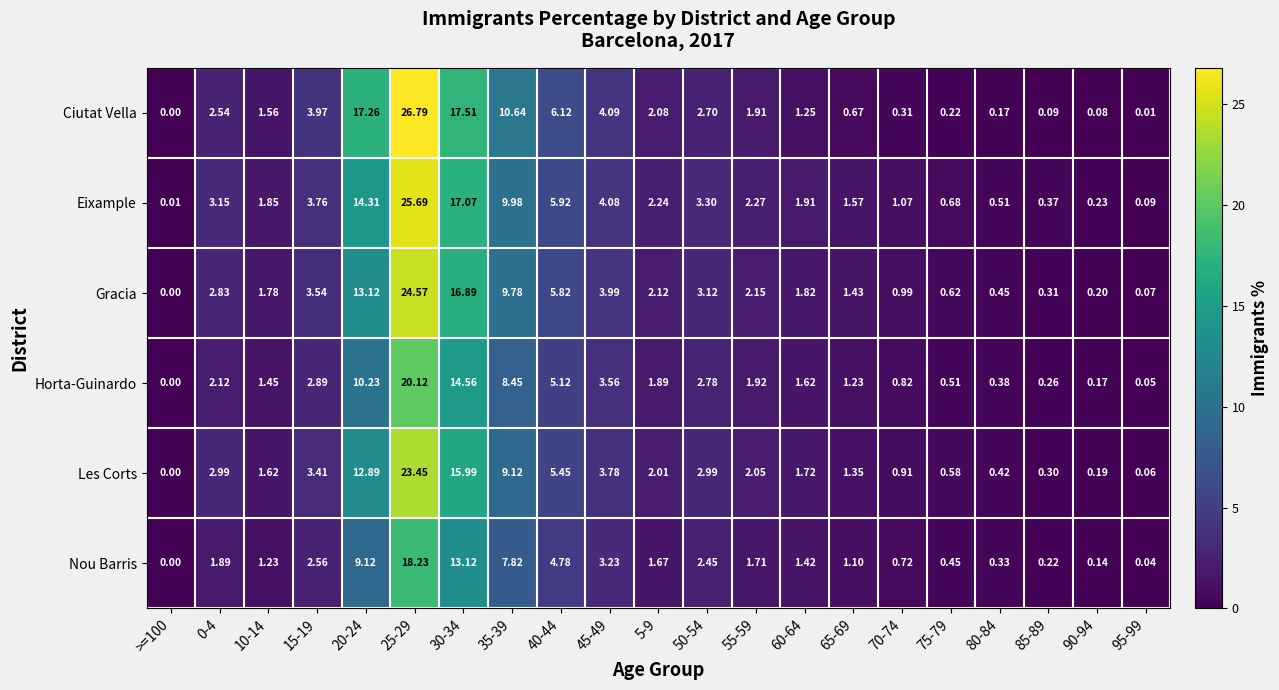

Which series has the widest spread of values?

Ciutat Vella